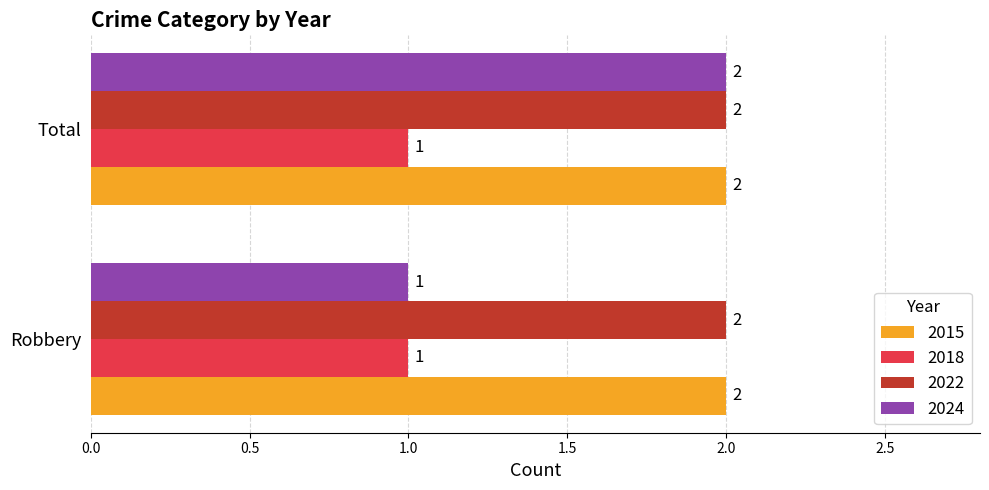

Is it true that 2018 equals 0 at Total?

False